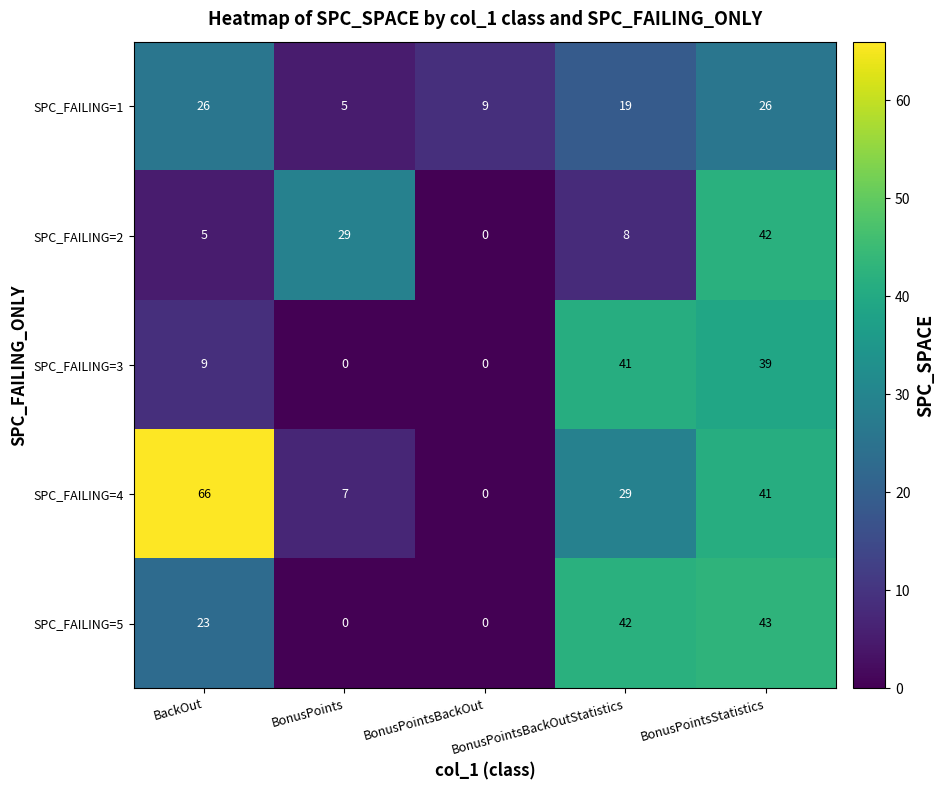

List the series in order of their peak value, highest first.

SPC_FAILING=4, SPC_FAILING=5, SPC_FAILING=2, SPC_FAILING=3, SPC_FAILING=1